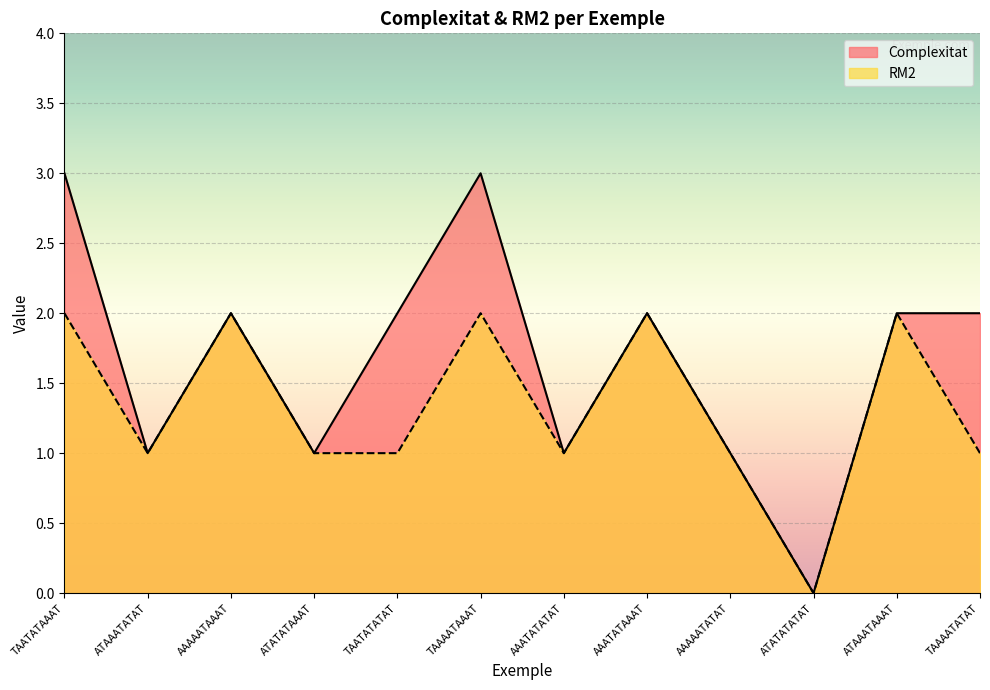

Which series has the largest total across all categories?

Complexitat